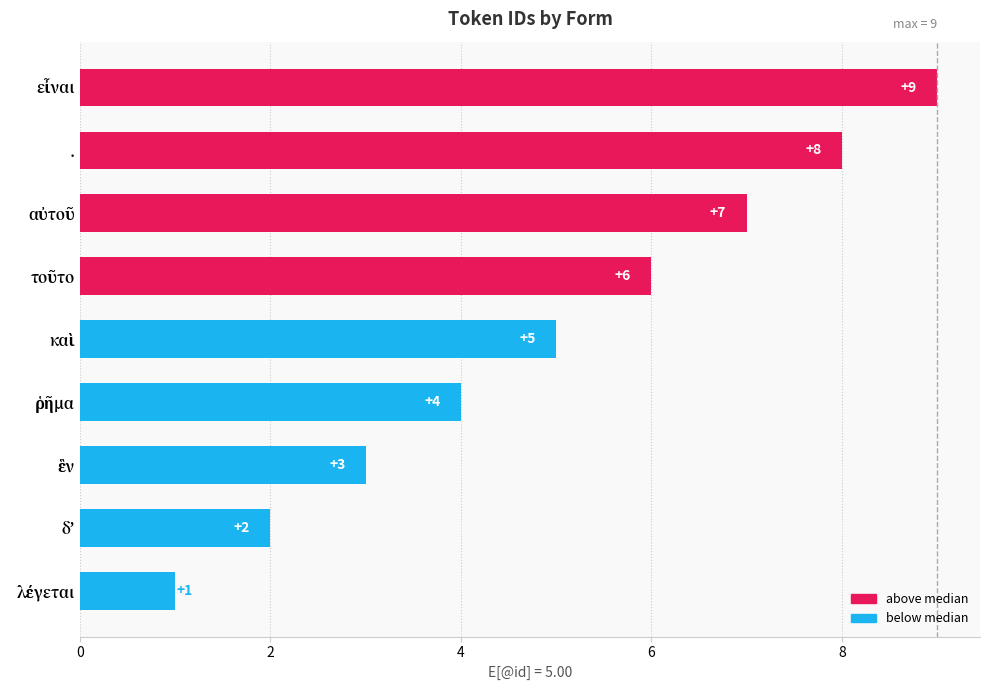

Are the bars horizontal?

Yes